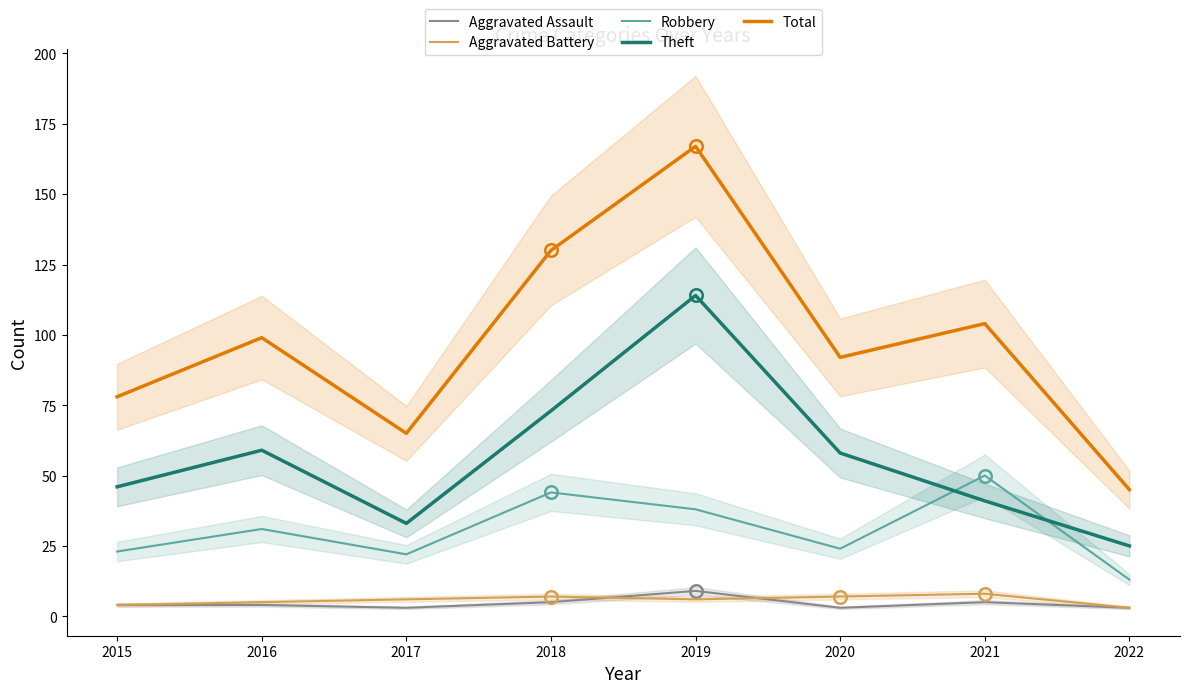

Which has a higher value, 2019 or 2022?

2019